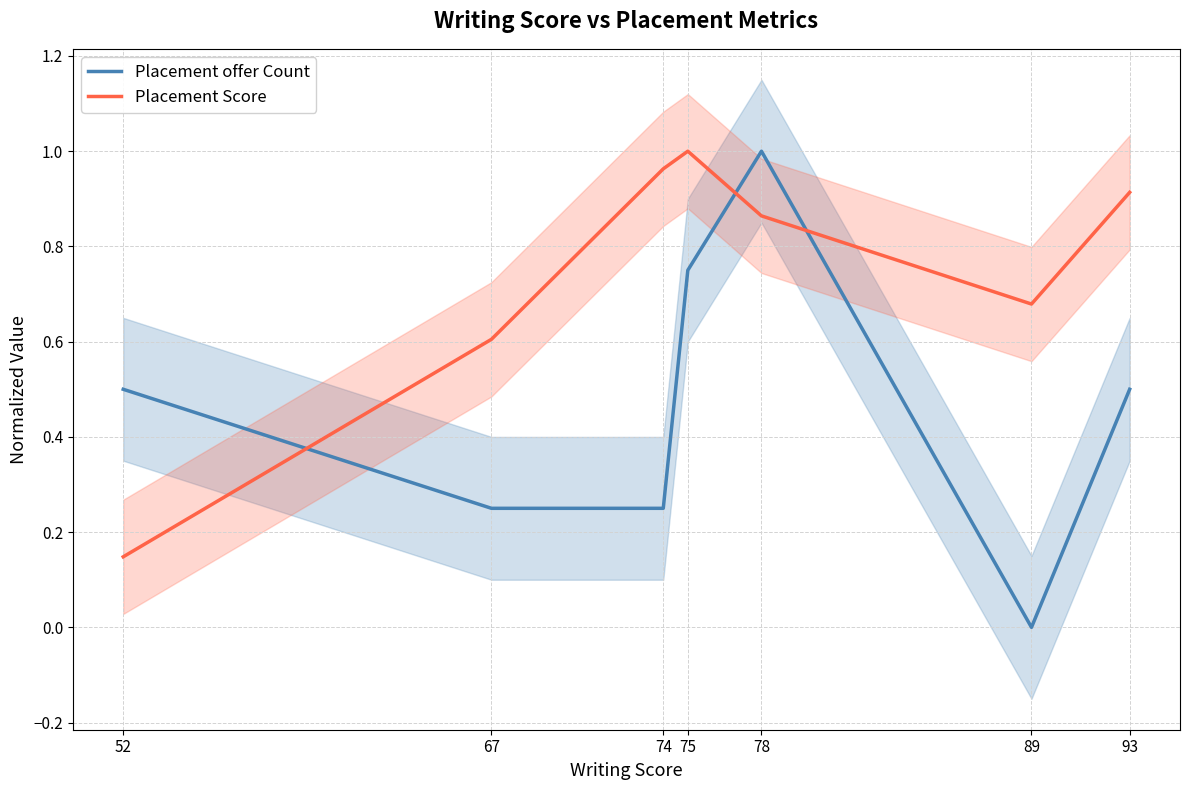

In Placement Score, how many points are higher than both neighbors (excluding endpoints)?

1